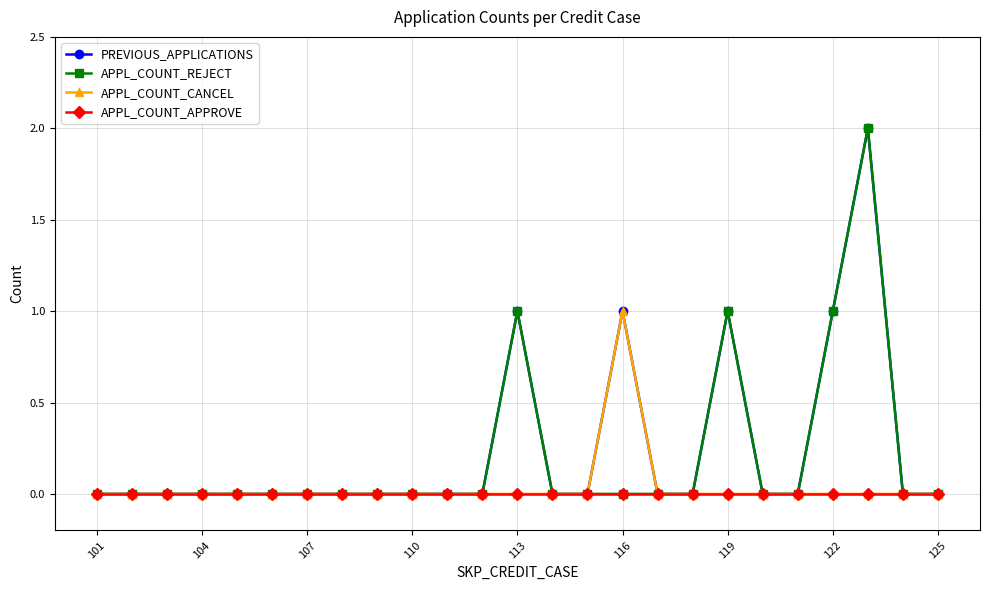

True or false: PREVIOUS_APPLICATIONS has more than 0 points higher than both neighbors.

True